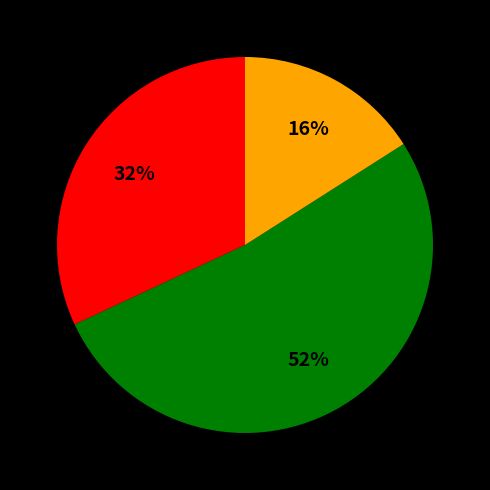

To the nearest percent, what is the difference between the largest and smallest slice percentages?

36%